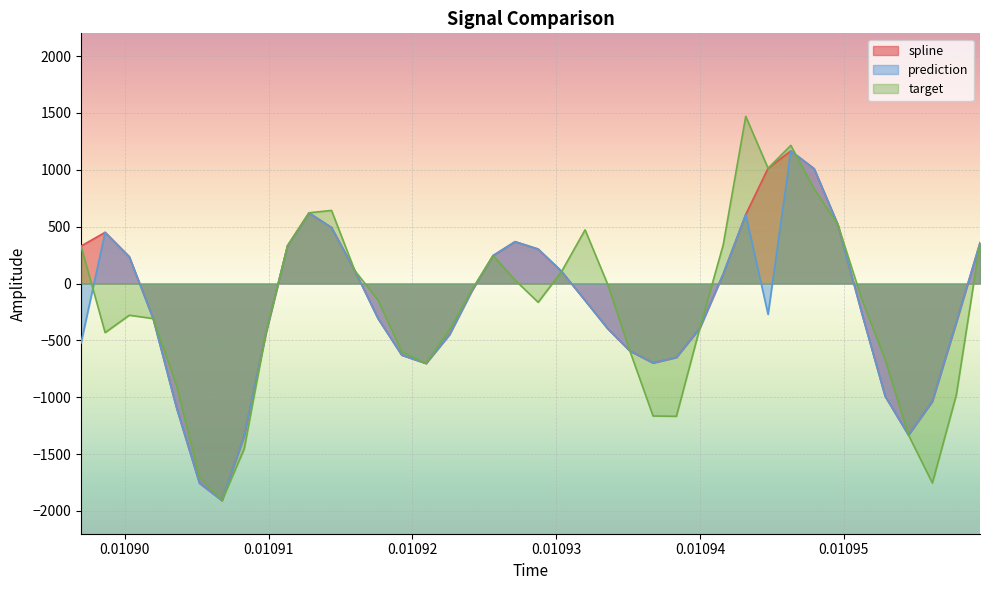

Reading right to left, transcribe all the data shown in this chart.

spline: 358.2	-342.7	-1036.5	-1332.3	-992.1	-251.9	519.5	1009.3	1165.9	1013.9	607.4	83.3	-393.6	-649.9	-698.5	-593.4	-396.8	-149.1	106.5	302.9	368.1	245.9	-65.2	-447.7	-702.6	-629.5	-307.2	114.2	492.7	620.6	331.9	-431.3	-1342.3	-1908.1	-1755.6	-1086.1	-308.1	235.1	450.1	329.6
prediction: 358.2	-342.7	-1036.5	-1332.3	-992.1	-251.9	519.5	1009.3	1165.9	-270.9	607.4	83.3	-393.6	-649.9	-698.5	-593.4	-396.8	-149.1	106.5	302.9	368.1	245.9	-65.2	-447.7	-702.6	-629.5	-307.2	114.2	492.7	620.6	331.9	-431.3	-1342.3	-1908.1	-1755.6	-1086.1	-308.1	235.1	450.1	-522.6
target: 358.2	-979.8	-1754.0	-1332.3	-671.8	-131.4	519.5	831.9	1214.7	1013.9	1470.2	338.8	-393.6	-1167.5	-1164.6	-593.4	-7.0	472.1	106.5	-165.1	30.4	245.9	-55.4	-404.9	-702.6	-600.2	-145.4	114.2	642.8	622.1	331.9	-425.7	-1454.1	-1908.1	-1703.0	-891.7	-308.1	-278.7	-431.3	329.6